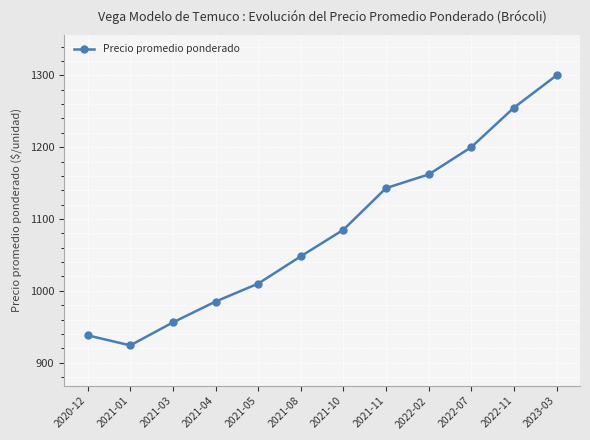

What is the change in value from 2021-01 to 2022-07?

+276